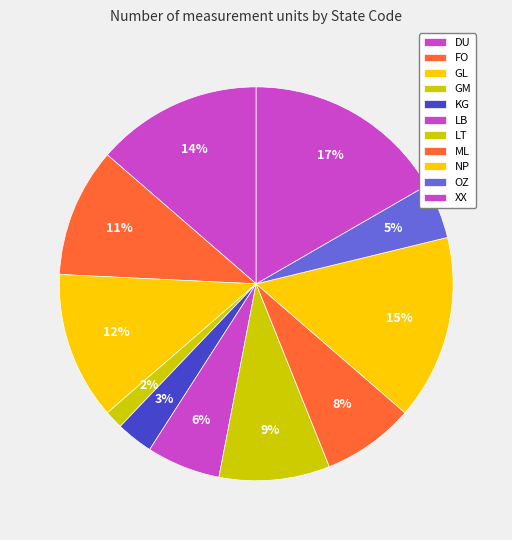

What percentage do NP and GL together represent?

27.3%